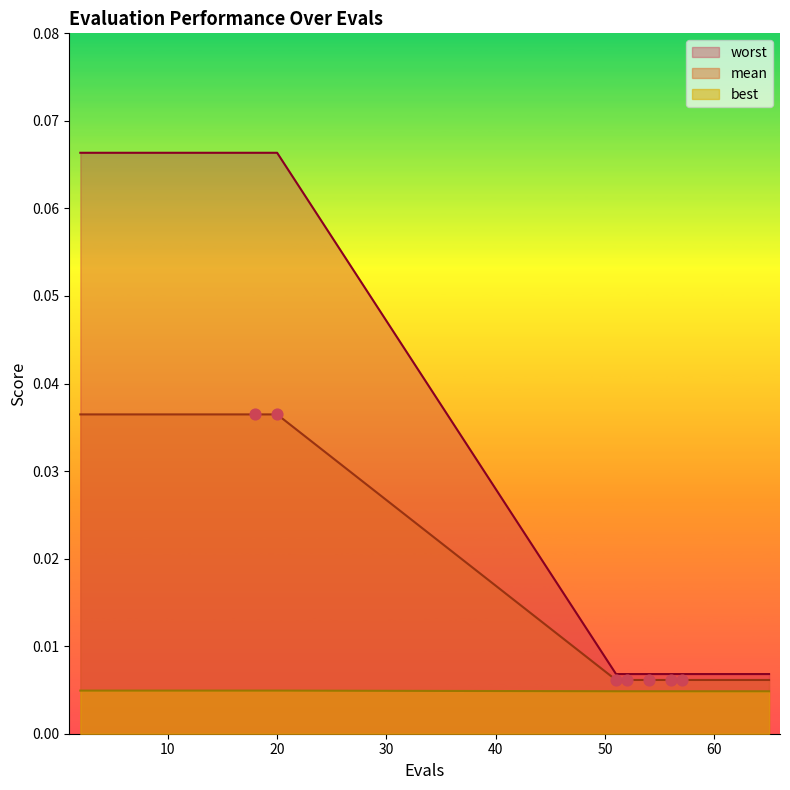

Which series has the largest total across all categories?

worst